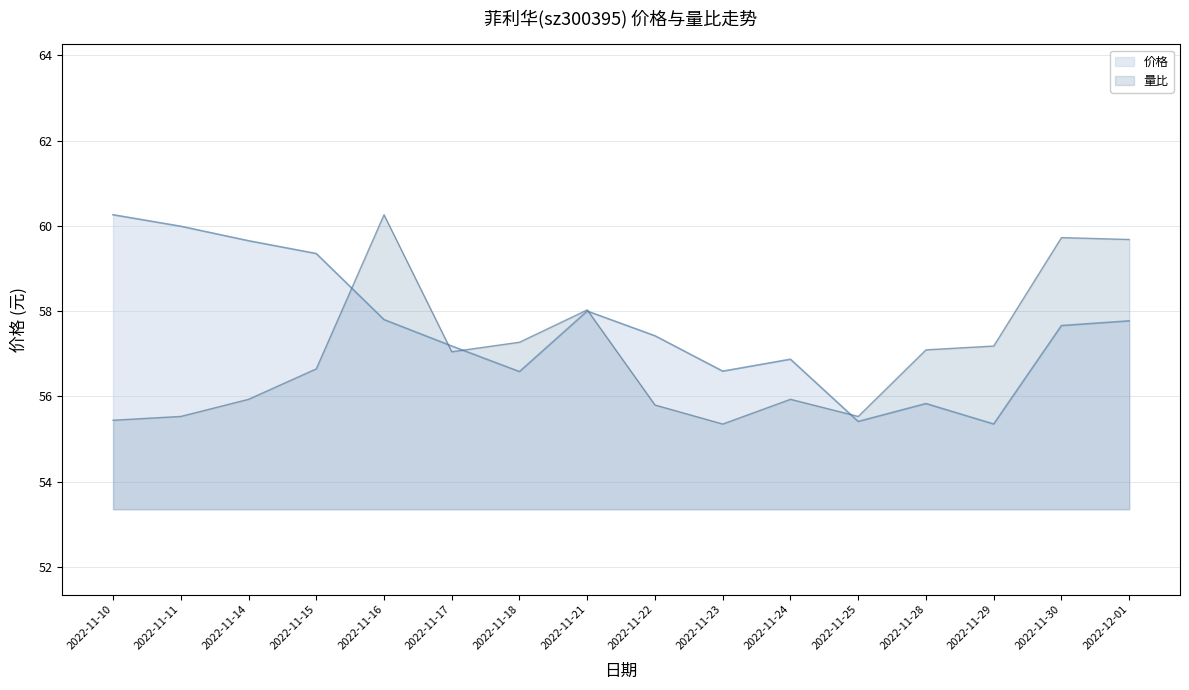

True or false: 价格 has a value of 56.6 at 2022-11-23.

True